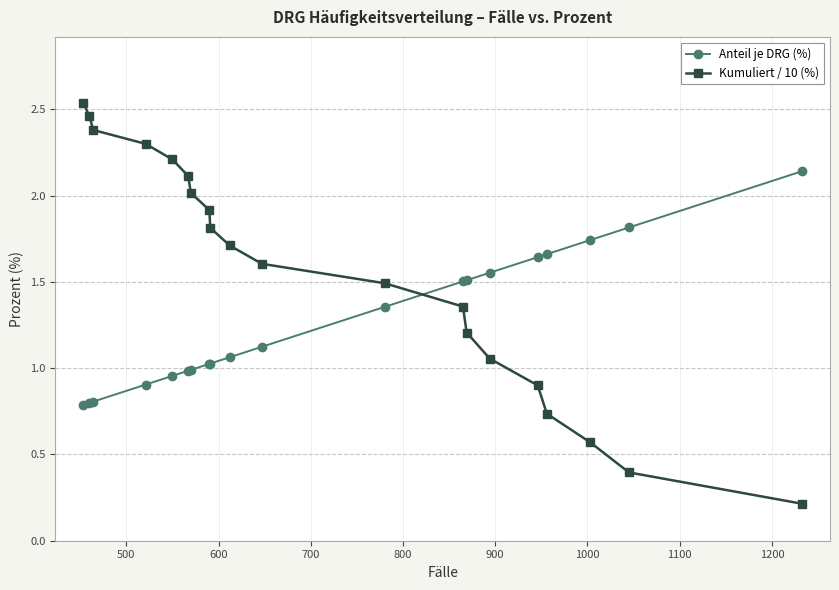

List the series in order of their peak value, highest first.

Kumuliert / 10 (%), Anteil je DRG (%)